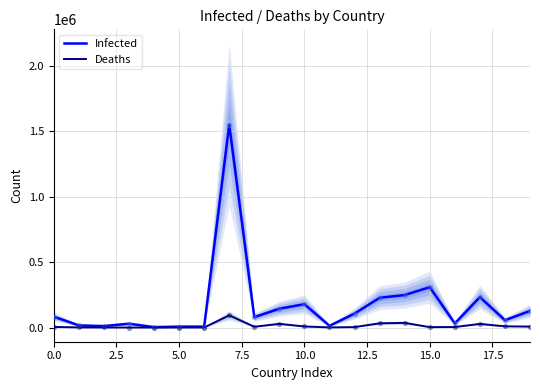

Which series has the largest Y range (max minus min)?

Infected